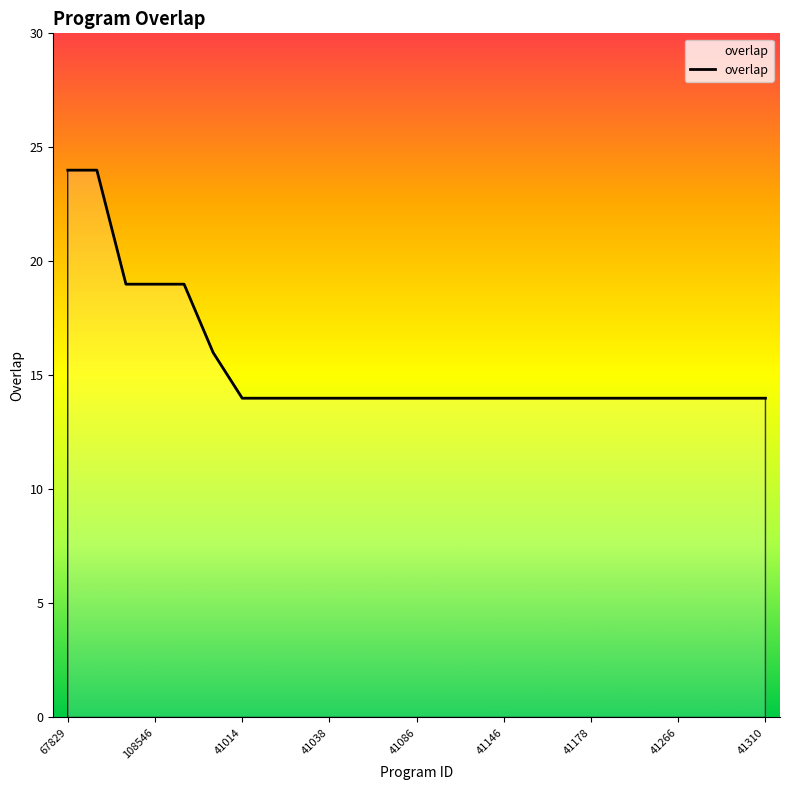

What is the smallest value displayed?

14